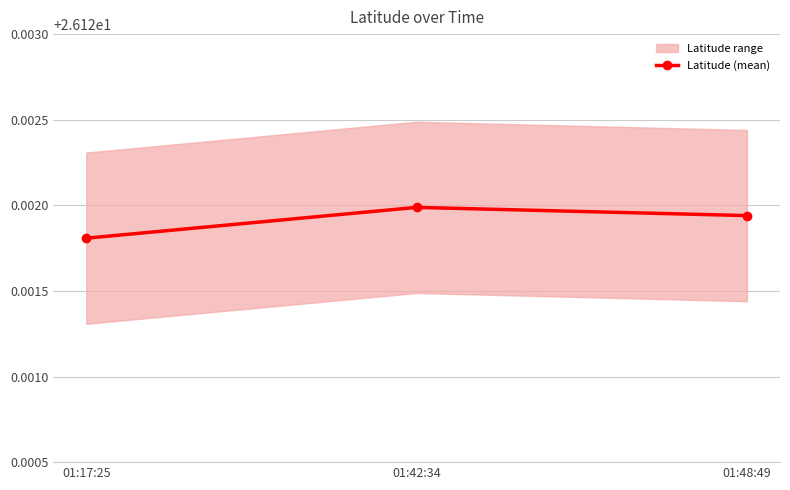

How many values are between 26 and 27?

3